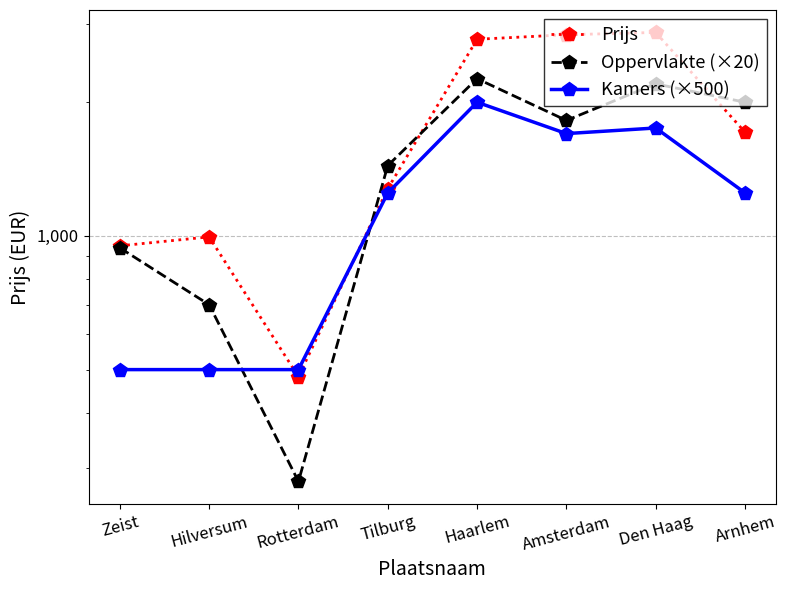

What is the difference between the maximum and second lowest values in the Prijs series?

1922